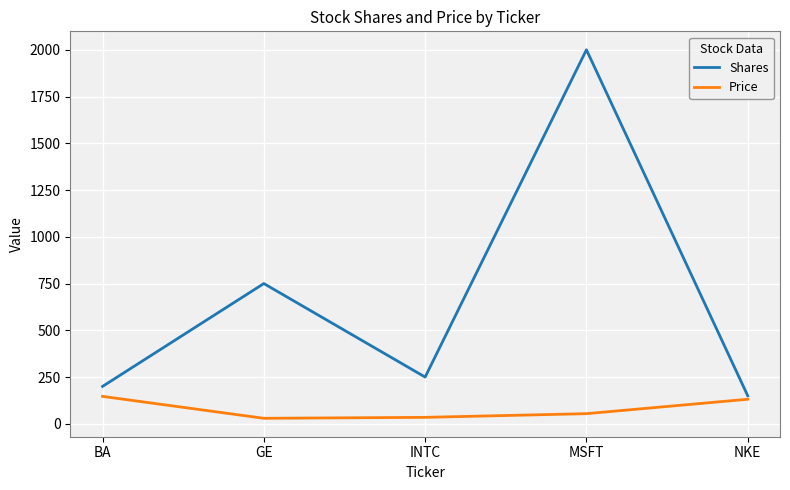

True or false: Price has more than 0 points higher than both neighbors.

False